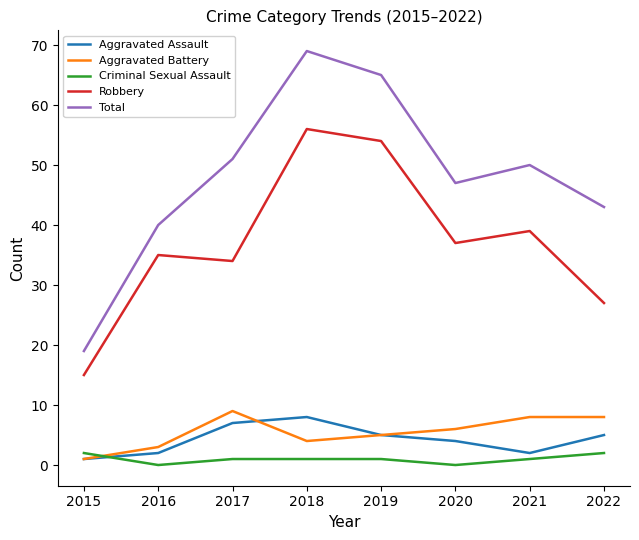

Rank the series at 2022 from highest to lowest value.

Total, Robbery, Aggravated Battery, Aggravated Assault, Criminal Sexual Assault